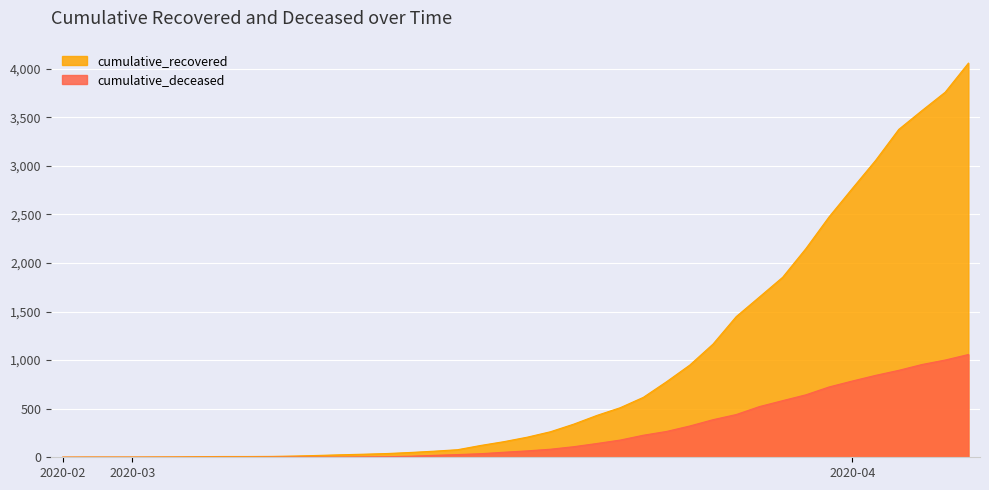

Between 2020-03-20 and 2020-03-23, which series saw the biggest shift?

cumulative_recovered